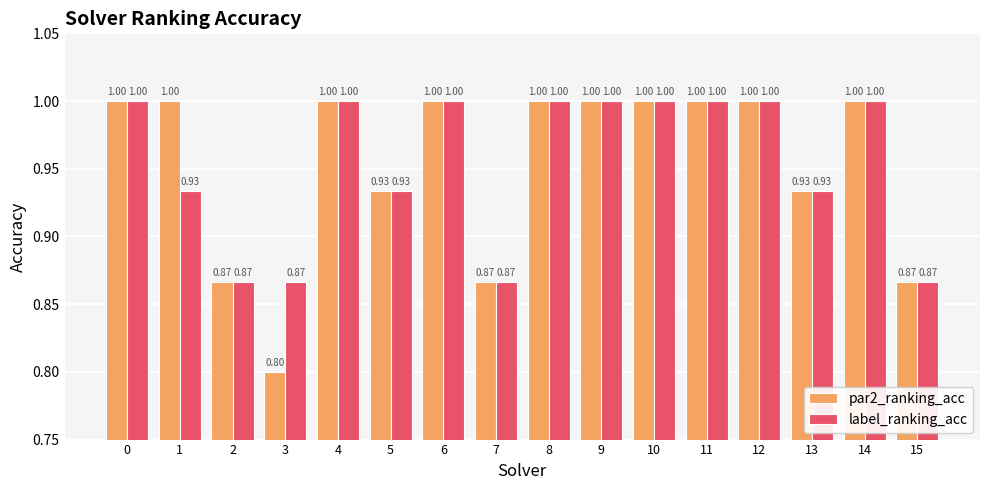

Is the value of label_ranking_acc at 7 greater than the value of par2_ranking_acc at 11?

No